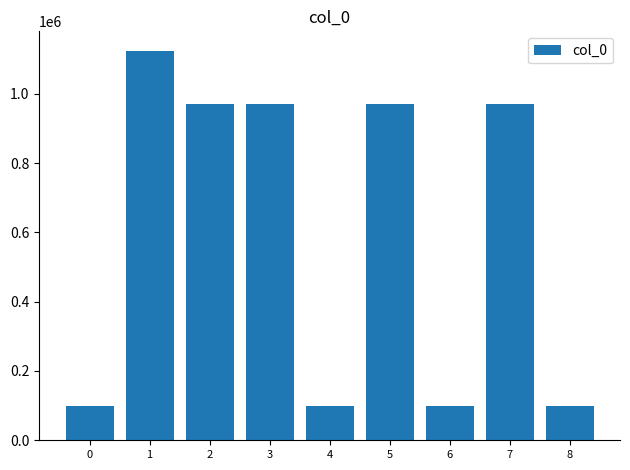

What is the change in value from 0 to 2?

+874181